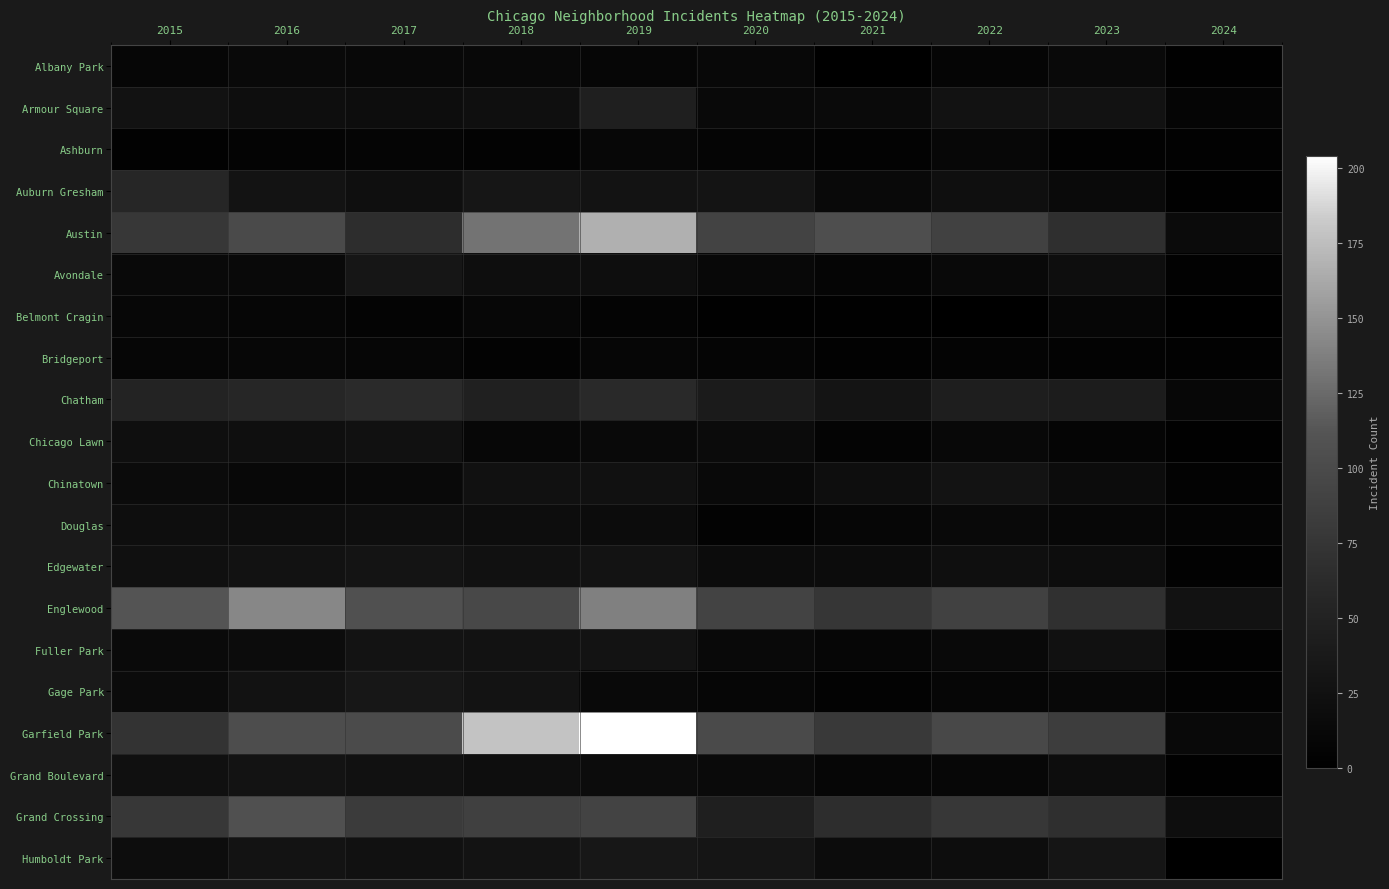

Reading right to left, what are all the values shown in this chart?

Albany Park: 2024=3	2023=14	2022=8	2021=1	2020=12	2019=10	2018=13	2017=13	2016=15	2015=10
Armour Square: 2024=8	2023=27	2022=27	2021=16	2020=15	2019=47	2018=23	2017=20	2016=22	2015=27
Ashburn: 2024=4	2023=4	2022=11	2021=5	2020=8	2019=11	2018=6	2017=8	2016=7	2015=4
Auburn Gresham: 2024=3	2023=16	2022=23	2021=15	2020=30	2019=29	2018=33	2017=23	2016=28	2015=56
Austin: 2024=17	2023=68	2022=89	2021=104	2020=92	2019=167	2018=130	2017=65	2016=99	2015=78
Avondale: 2024=4	2023=22	2022=15	2021=8	2020=13	2019=21	2018=21	2017=33	2016=14	2015=15
Belmont Cragin: 2024=0	2023=9	2022=1	2021=3	2020=3	2019=7	2018=11	2017=7	2016=9	2015=11
Bridgeport: 2024=4	2023=6	2022=7	2021=4	2020=8	2019=10	2018=5	2017=9	2016=11	2015=9
Chatham: 2024=11	2023=42	2022=44	2021=31	2020=40	2019=60	2018=48	2017=62	2016=57	2015=51
Chicago Lawn: 2024=3	2023=8	2022=13	2021=7	2020=17	2019=15	2018=11	2017=25	2016=23	2015=23
Chinatown: 2024=6	2023=18	2022=28	2021=21	2020=14	2019=26	2018=25	2017=15	2016=12	2015=17
Douglas: 2024=7	2023=11	2022=14	2021=10	2020=6	2019=19	2018=20	2017=21	2016=20	2015=22
Edgewater: 2024=4	2023=20	2022=23	2021=18	2020=18	2019=29	2018=25	2017=30	2016=27	2015=24
Englewood: 2024=27	2023=69	2022=90	2021=76	2020=92	2019=138	2018=98	2017=107	2016=142	2015=111
Fuller Park: 2024=4	2023=25	2022=15	2021=10	2020=14	2019=29	2018=27	2017=29	2016=19	2015=16
Gage Park: 2024=6	2023=12	2022=9	2021=5	2020=9	2019=15	2018=28	2017=35	2016=27	2015=17
Garfield Park: 2024=14	2023=85	2022=98	2021=79	2020=100	2019=204	2018=178	2017=101	2016=103	2015=73
Grand Boulevard: 2024=3	2023=20	2022=11	2021=10	2020=16	2019=19	2018=22	2017=25	2016=29	2015=24
Grand Crossing: 2024=22	2023=67	2022=77	2021=66	2020=47	2019=91	2018=88	2017=82	2016=106	2015=77
Humboldt Park: 2024=1	2023=32	2022=20	2021=18	2020=32	2019=34	2018=28	2017=25	2016=28	2015=20